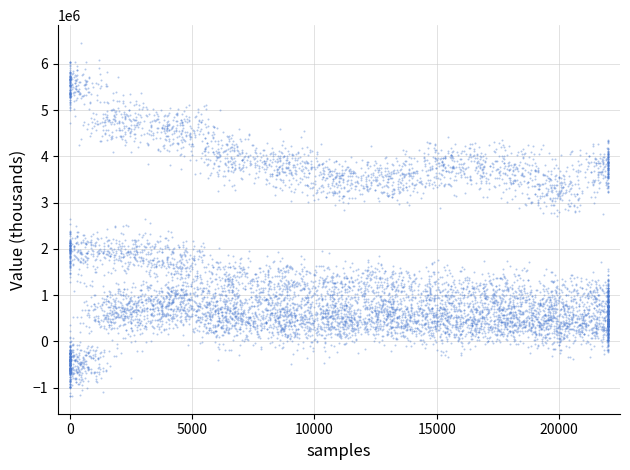

What is the range of X values (max minus min)?

22000.0